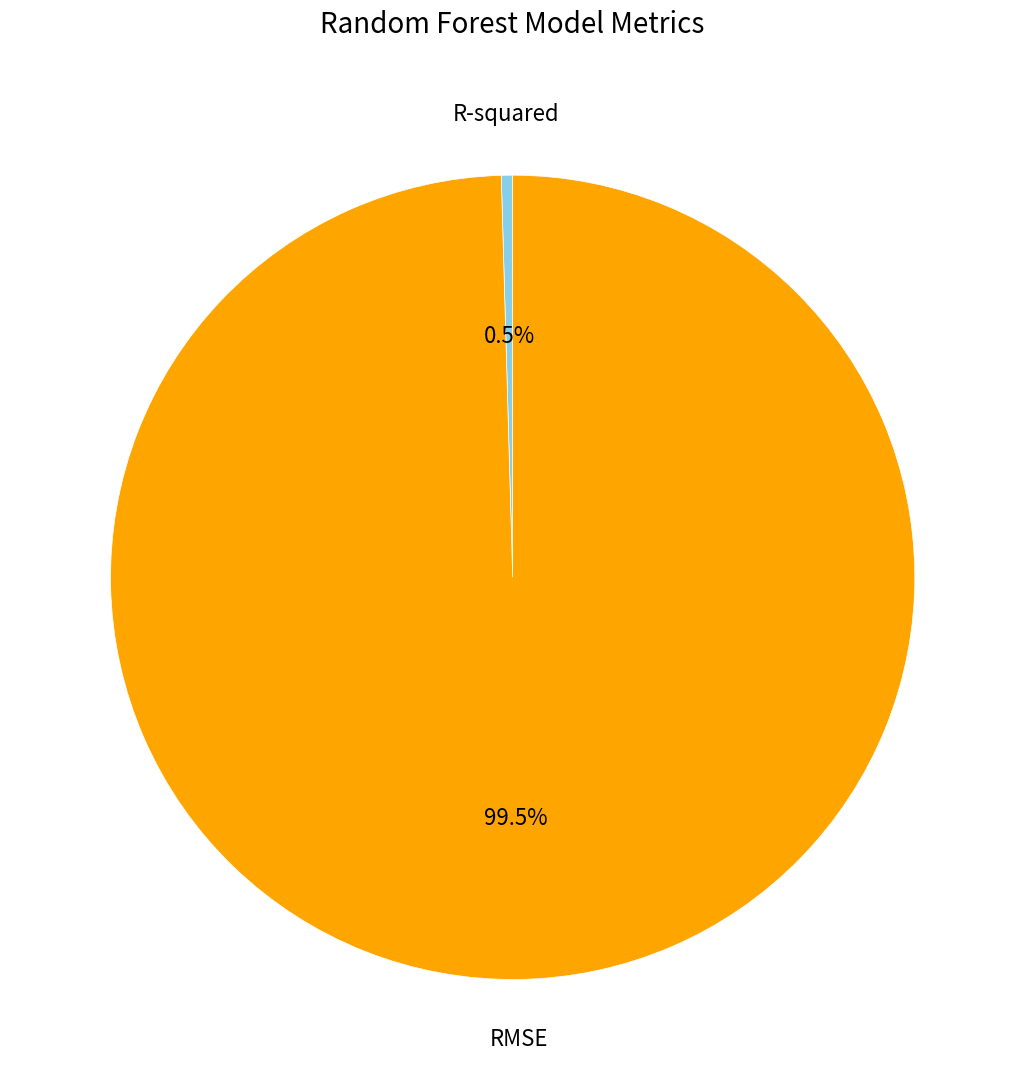

Does R-squared account for over 50% of the chart?

No